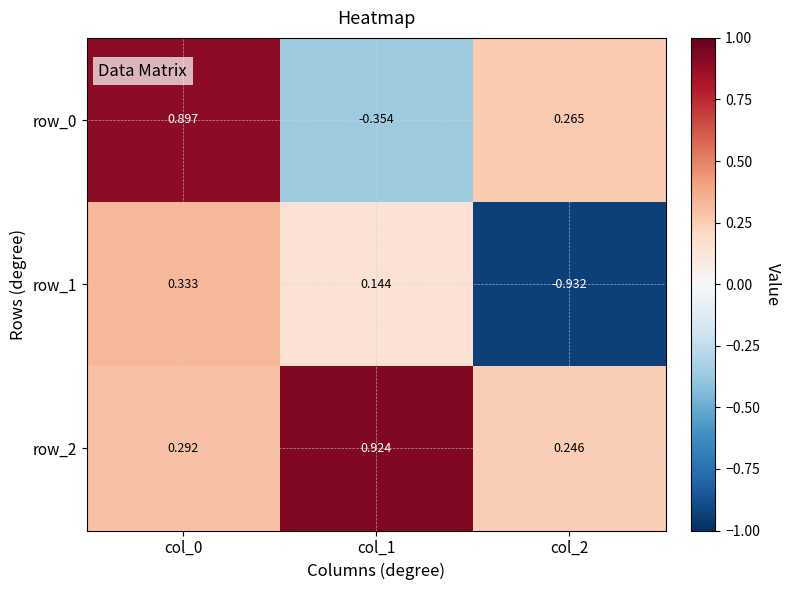

Read the row_2 value at col_0.

0.3